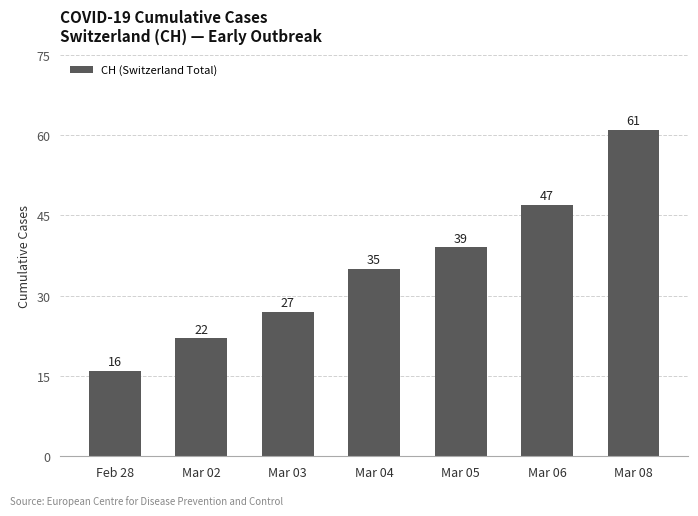

List the labels in order of value, largest first.

Mar 08, Mar 06, Mar 05, Mar 04, Mar 03, Mar 02, Feb 28